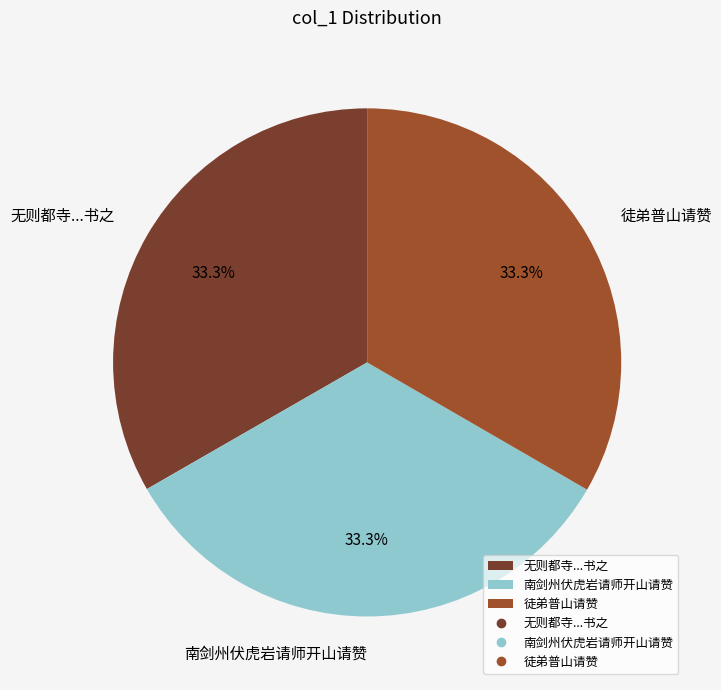

Is it true that 徒弟普山请赞 is 33% of the pie?

True